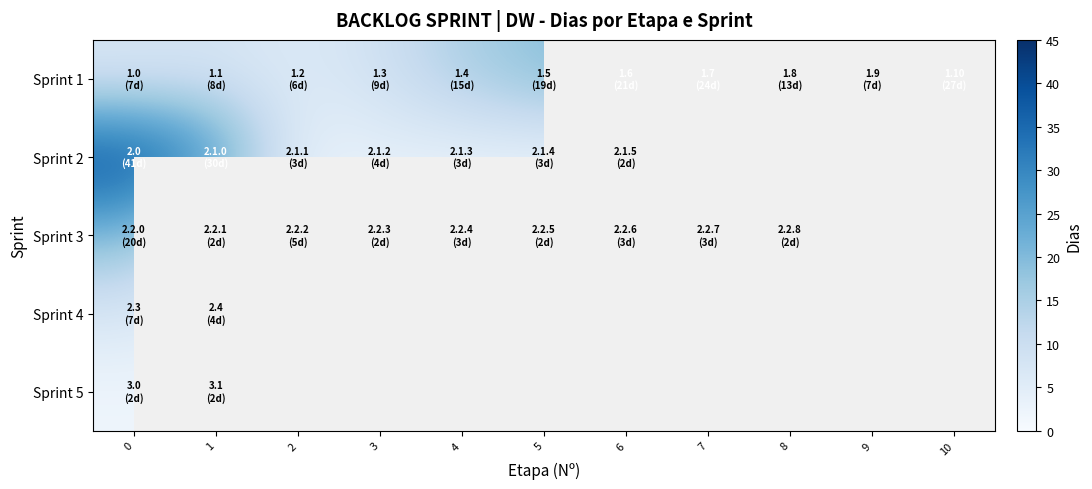

Which series changed the most between 8 and 10?

Sprint 1